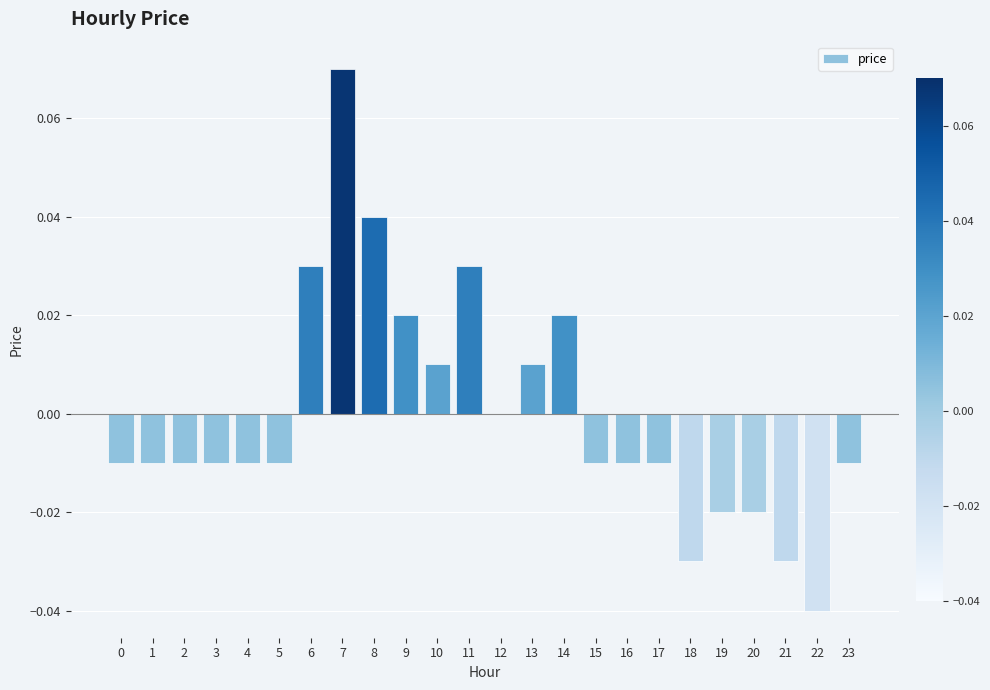

How many distinct data groups are displayed?

1